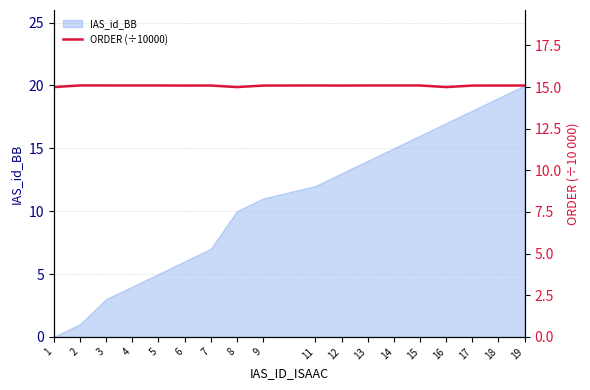

How many lines are shown in the chart?

1